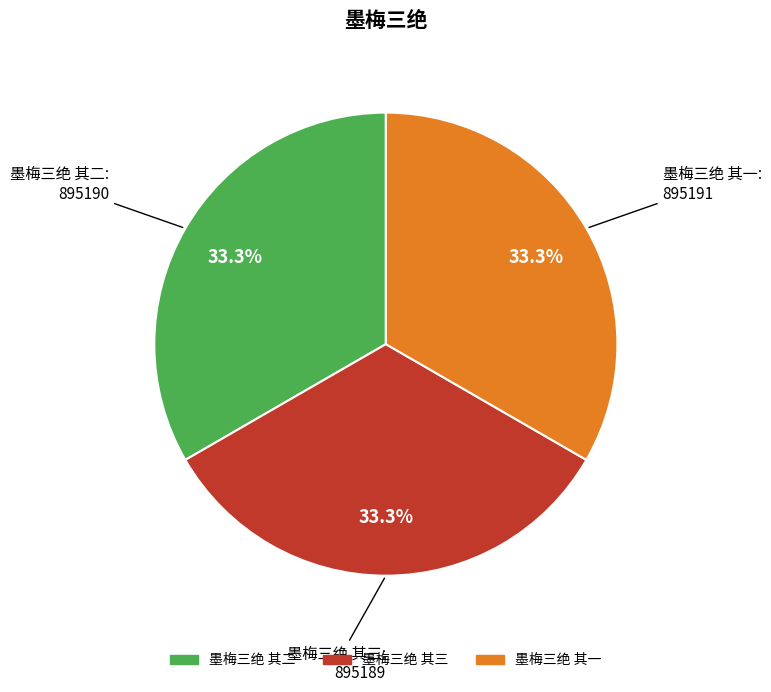

Approximately how many times larger is the value at 墨梅三绝 其一 compared to 墨梅三绝 其三?

1.0